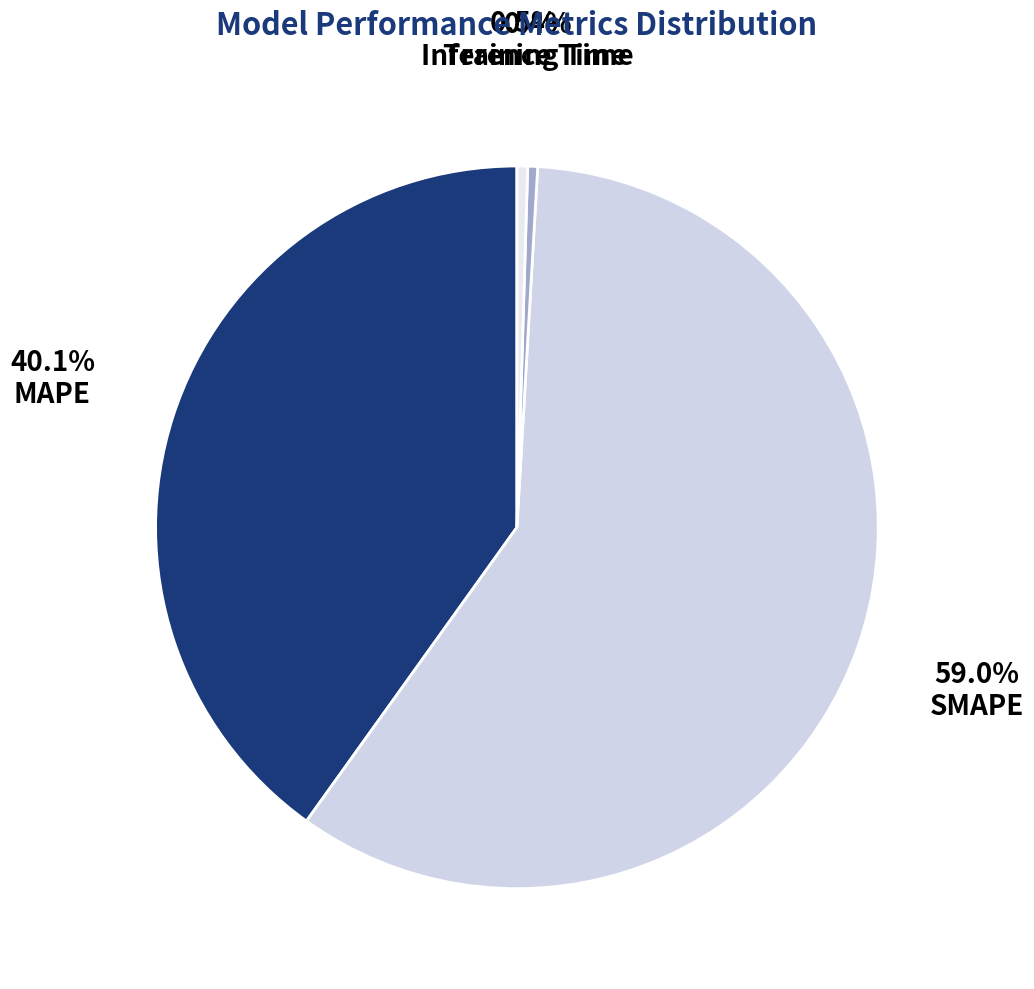

True or false: MAPE accounts for 40% of the total.

True